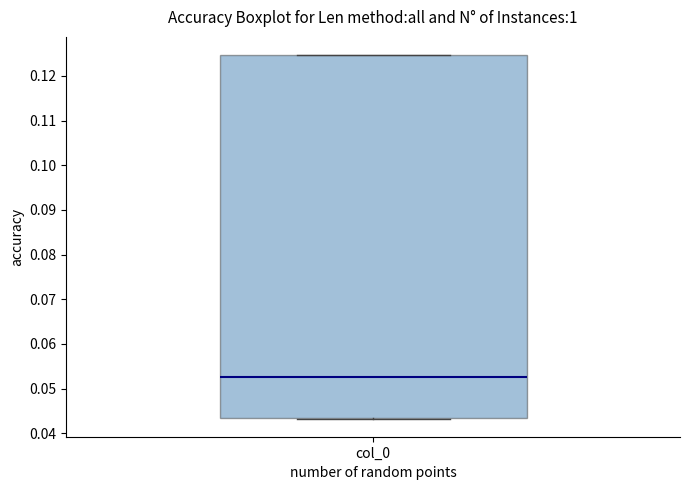

Where is the upper edge of the box for col_0 on the y-axis? The values are not printed on the chart, so give them approximately, as read against the axis.

0.125